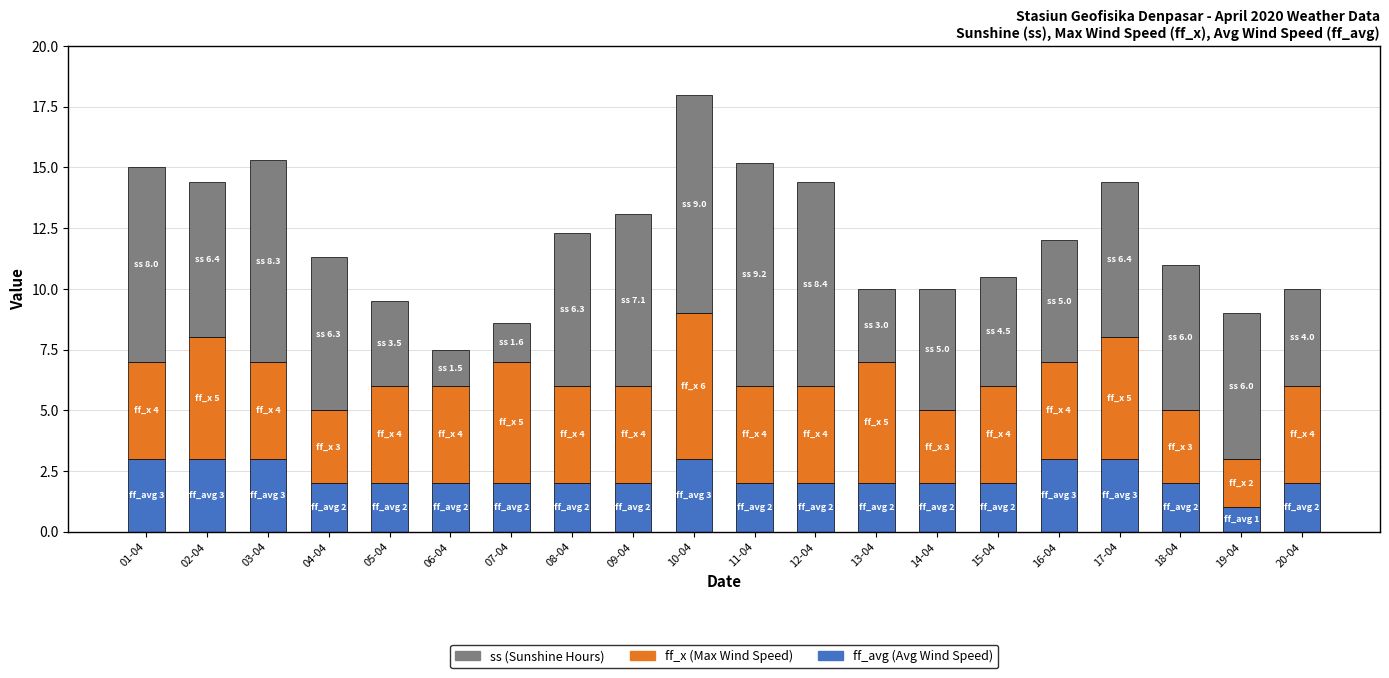

What is the total value across all series at 10-04?

18.0